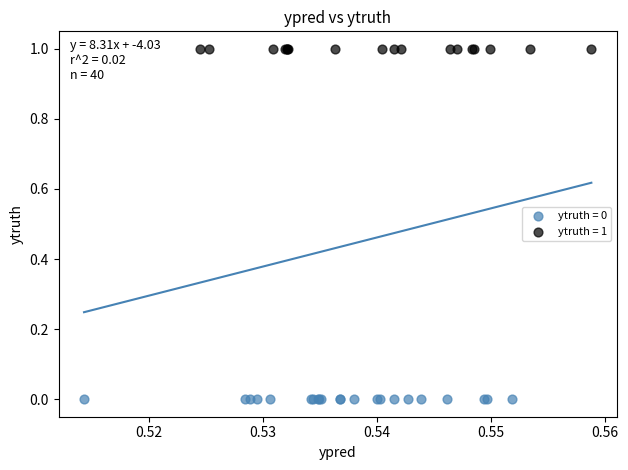

Which series reaches the minimum Y coordinate?

ytruth = 0